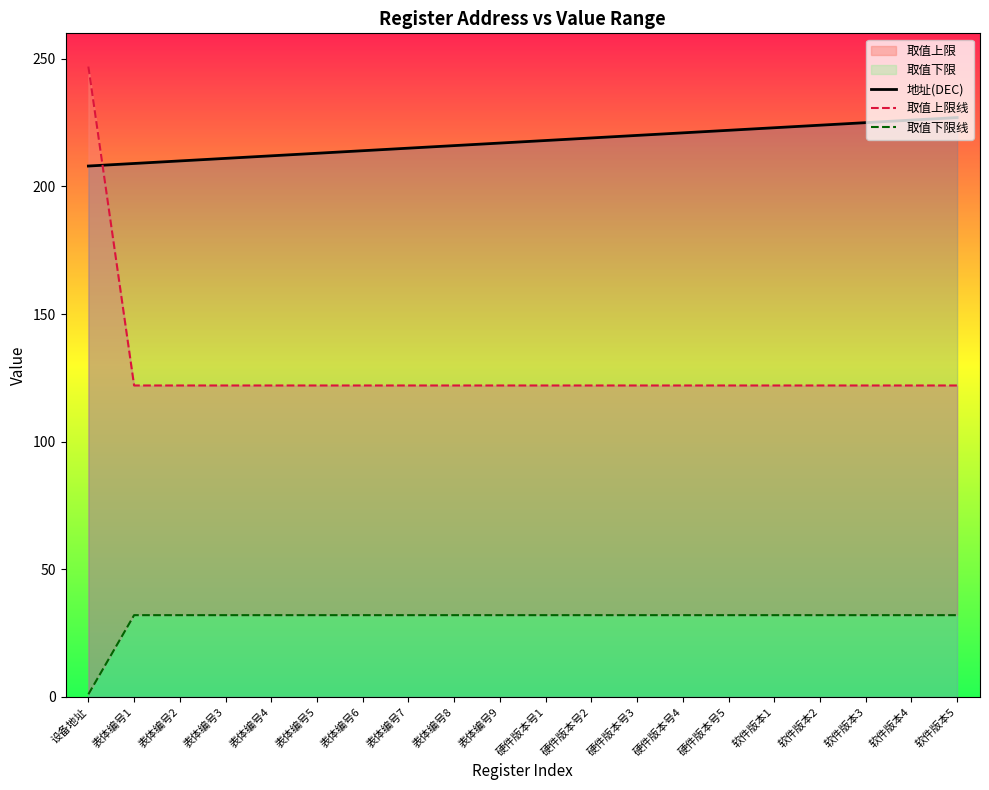

True or false: 取值上限线 and 取值下限线 cross at least once.

False